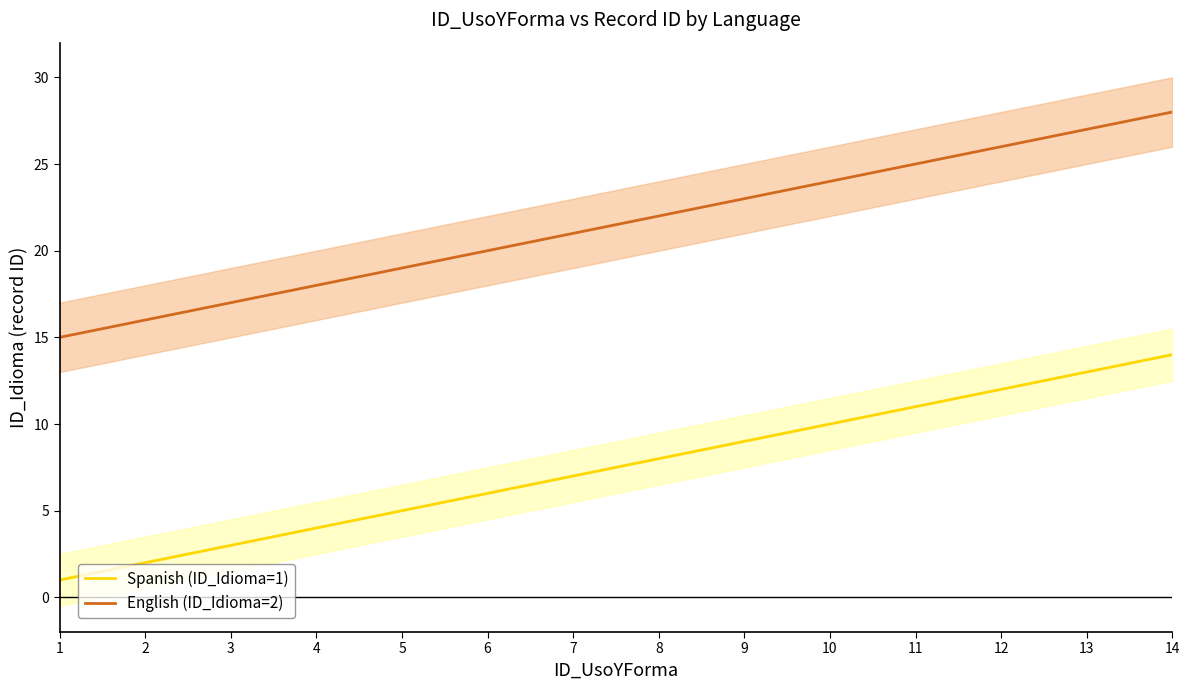

Reading left to right, extract all data points from this chart.

Spanish (ID_Idioma=1): 1=1	2=2	3=3	4=4	5=5	6=6	7=7	8=8	9=9	10=10	11=11	12=12	13=13	14=14
English (ID_Idioma=2): 1=15	2=16	3=17	4=18	5=19	6=20	7=21	8=22	9=23	10=24	11=25	12=26	13=27	14=28